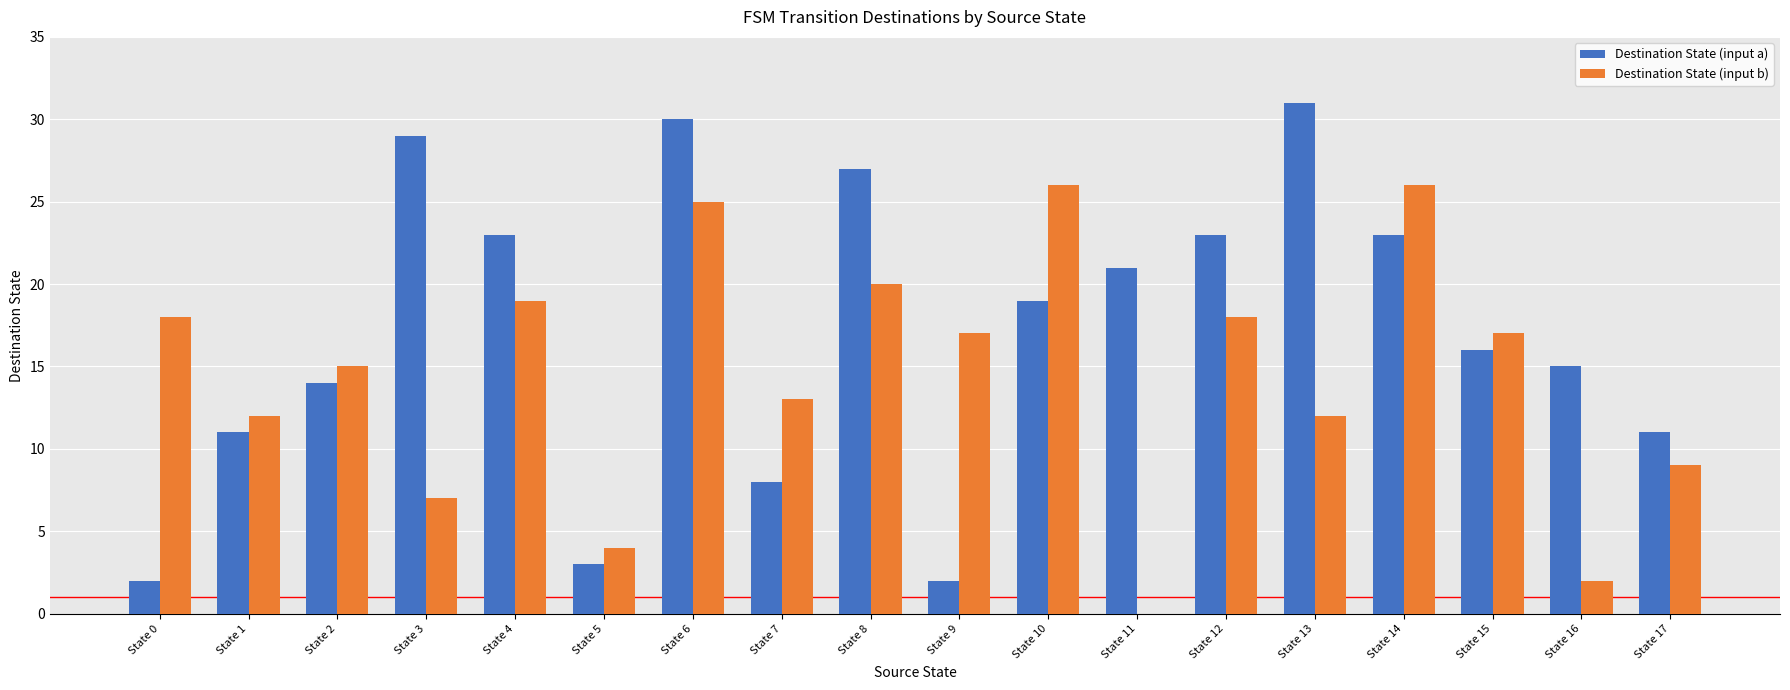

Which series has the widest spread of values?

Destination State (input a)